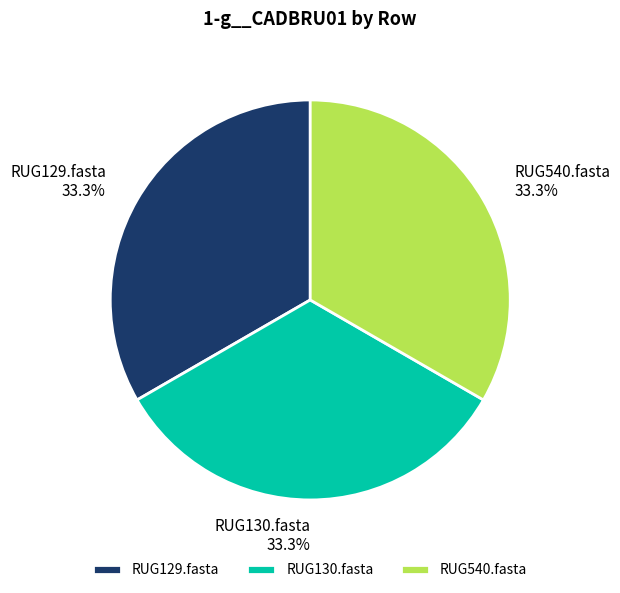

How many segments does this pie chart have?

3